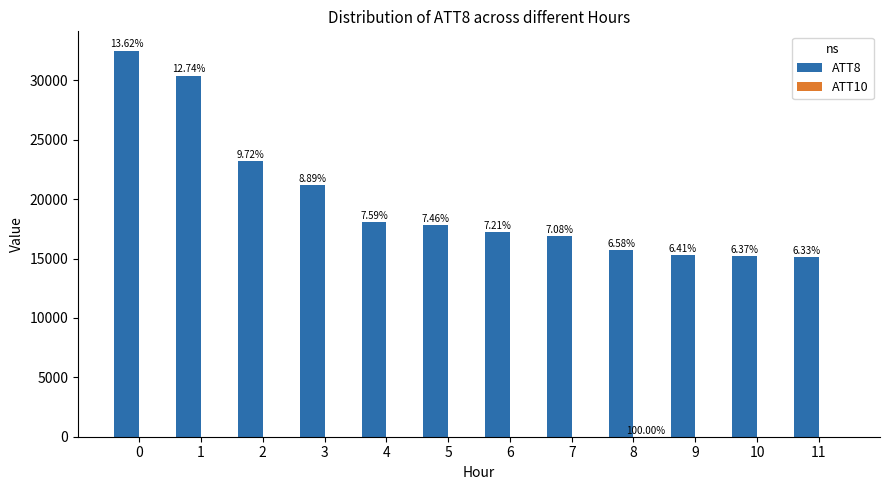

What is the lowest value of the ATT8 series?

15100.0